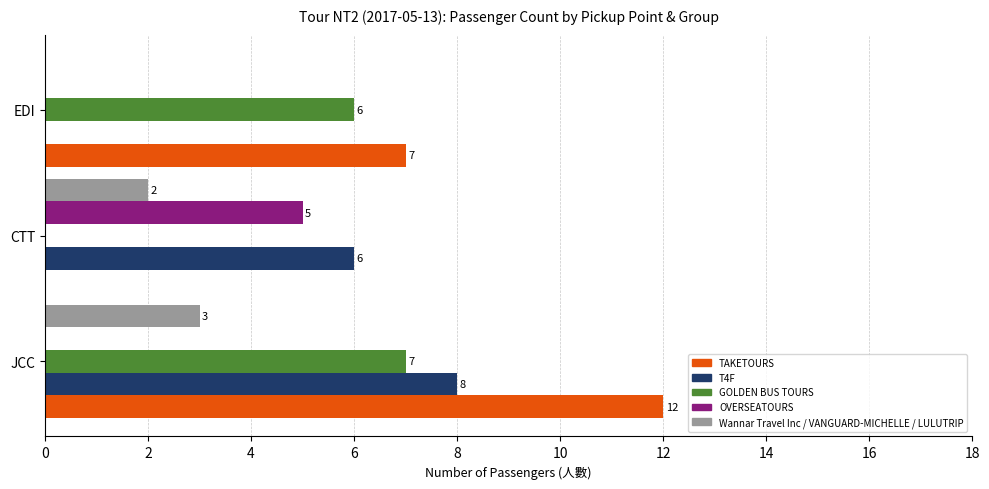

What is the sum of all OVERSEATOURS values?

5